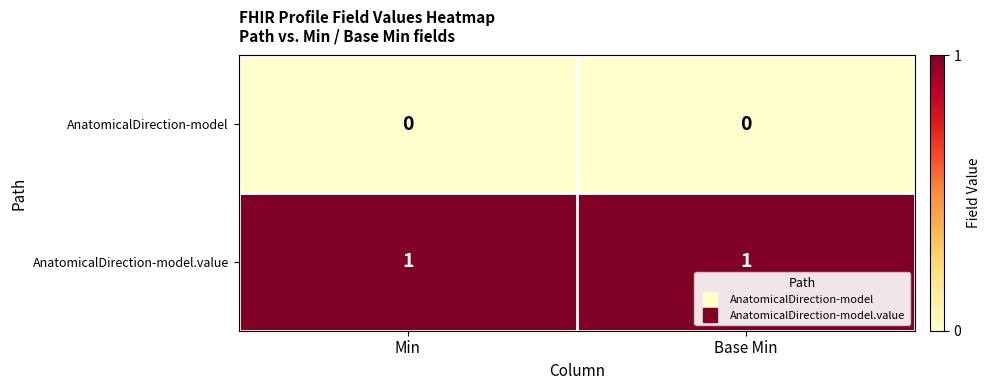

Which series has the largest total across all categories?

AnatomicalDirection-model.value